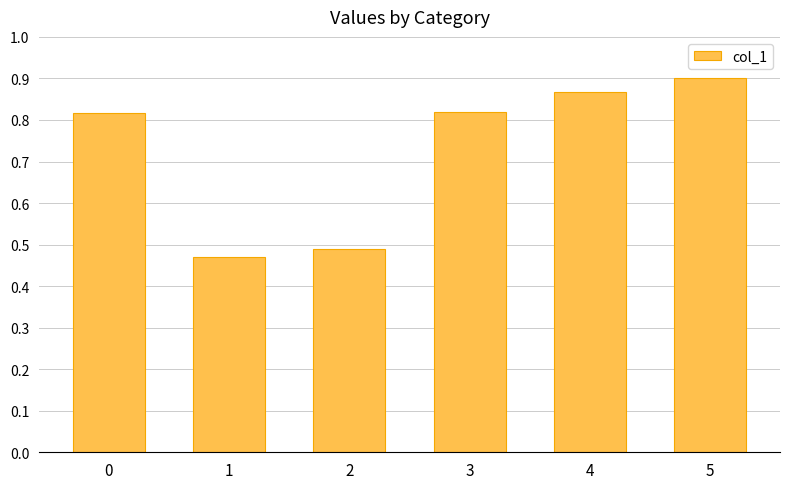

The chart shows a value of 1.3 at 5. True or false?

False